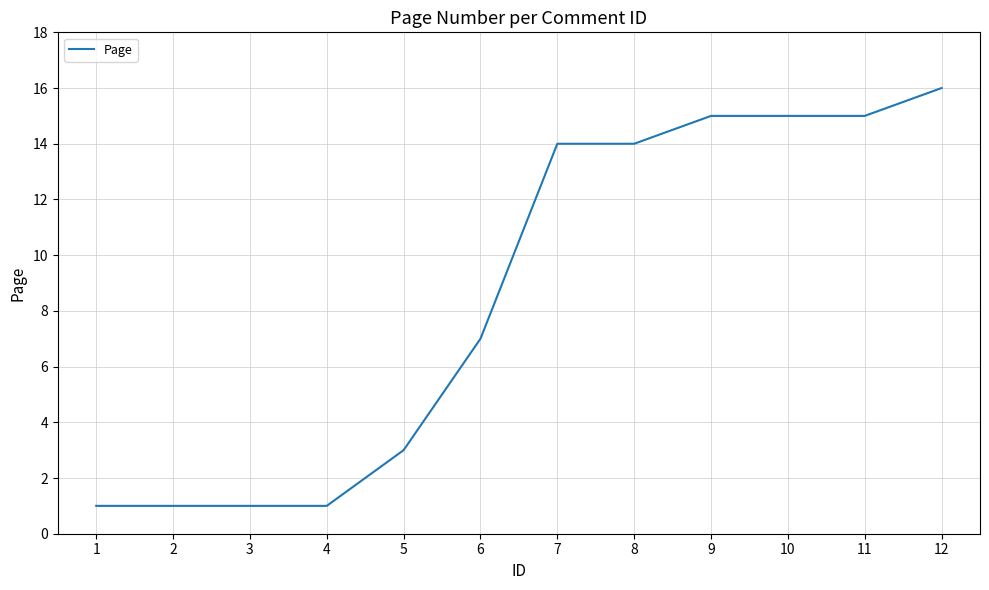

Is it true that the value at 2 is 1?

True